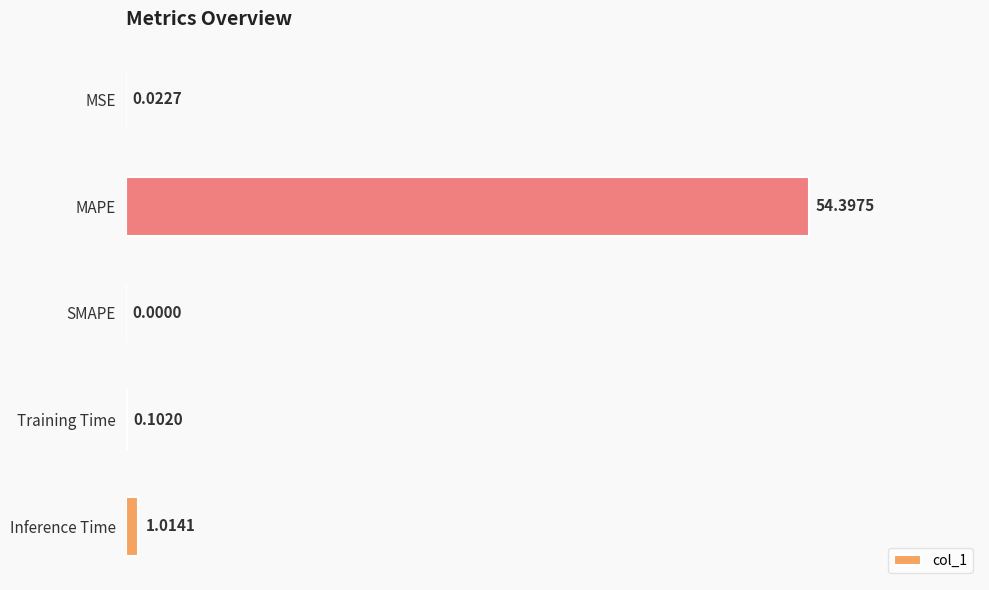

What is the average value?

11.1